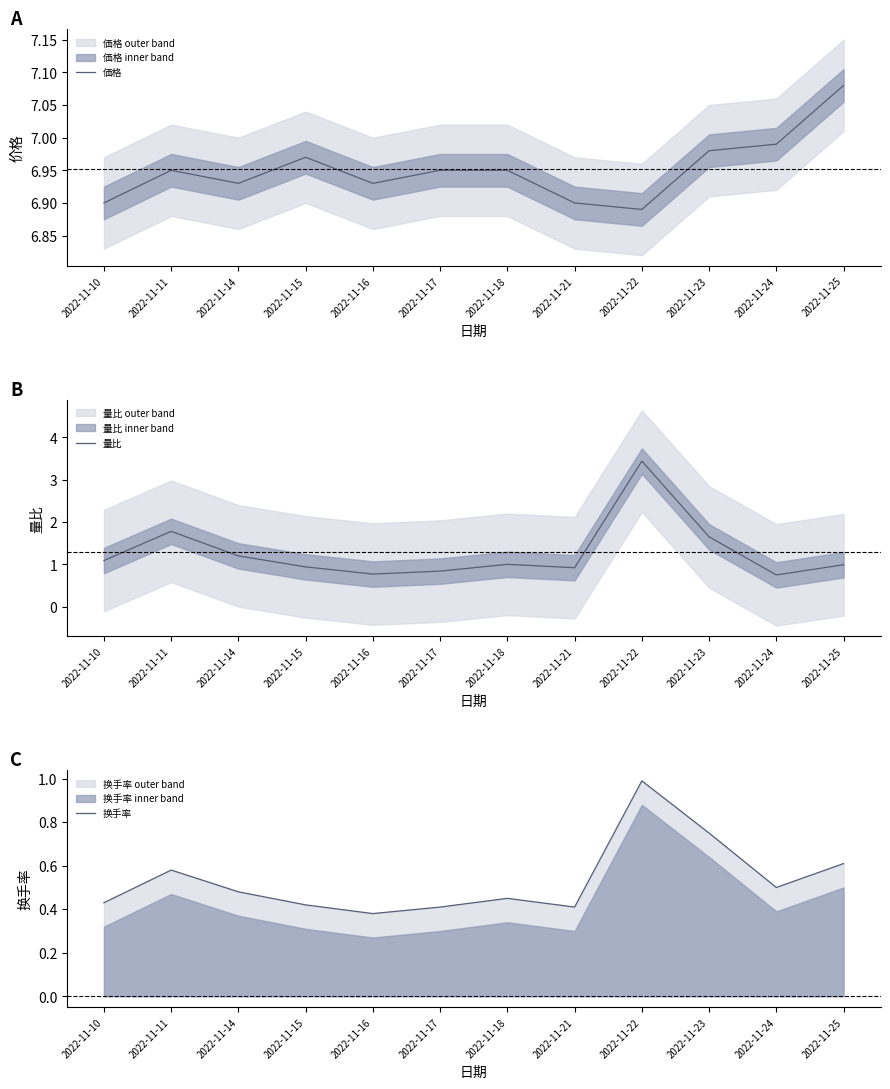

What is the difference between the maximum and minimum values in the 価格 series?

0.2